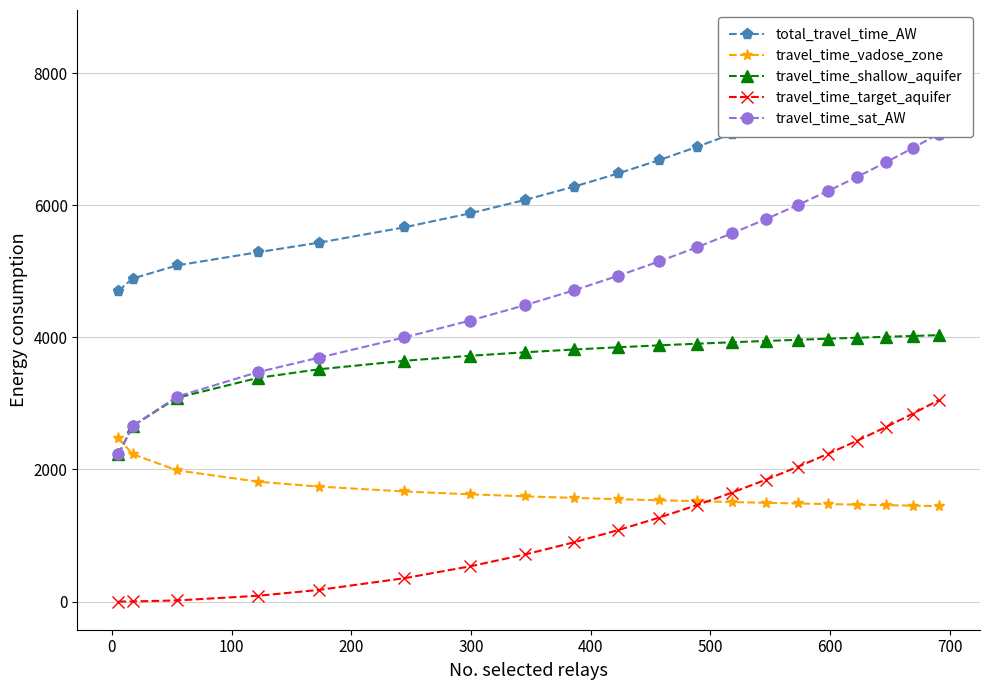

What is the maximum value for travel_time_shallow_aquifer?

4033.2